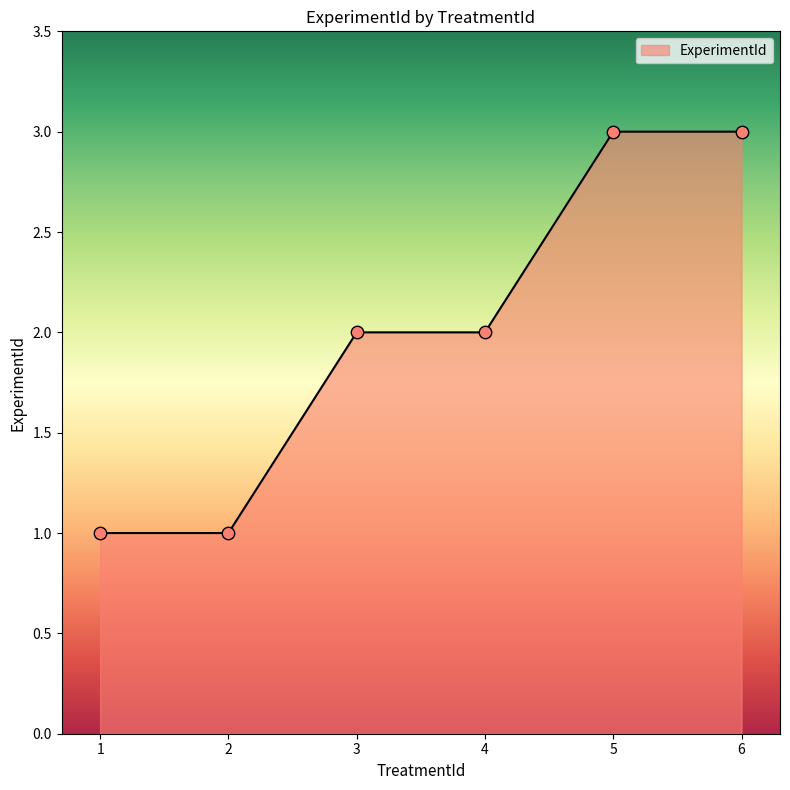

What is the change in value from 4 to 5?

+1